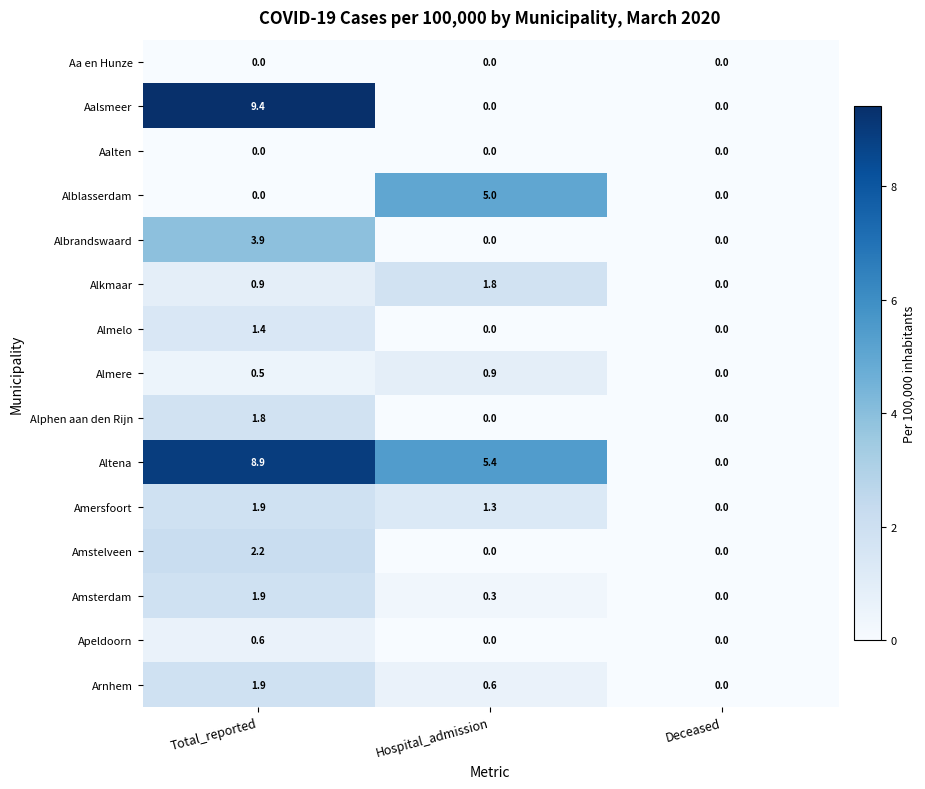

At which label is Arnhem closest to 0?

Deceased